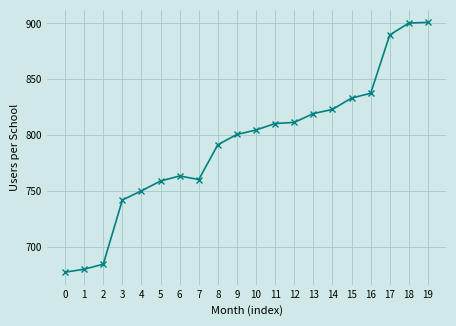

Read the value at 8.

791.6